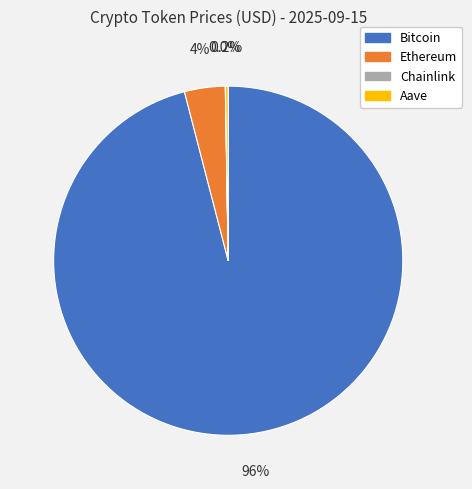

Which category has the biggest portion of the pie?

Bitcoin